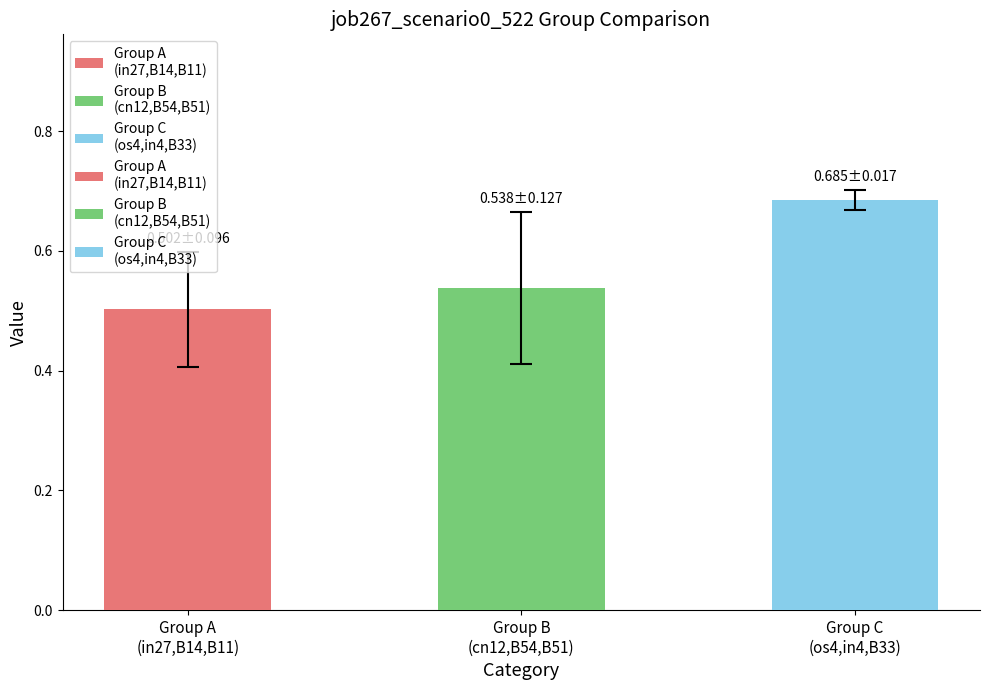

True or false: job267_scenario0_522 has a value of 1.0 at in4.

False